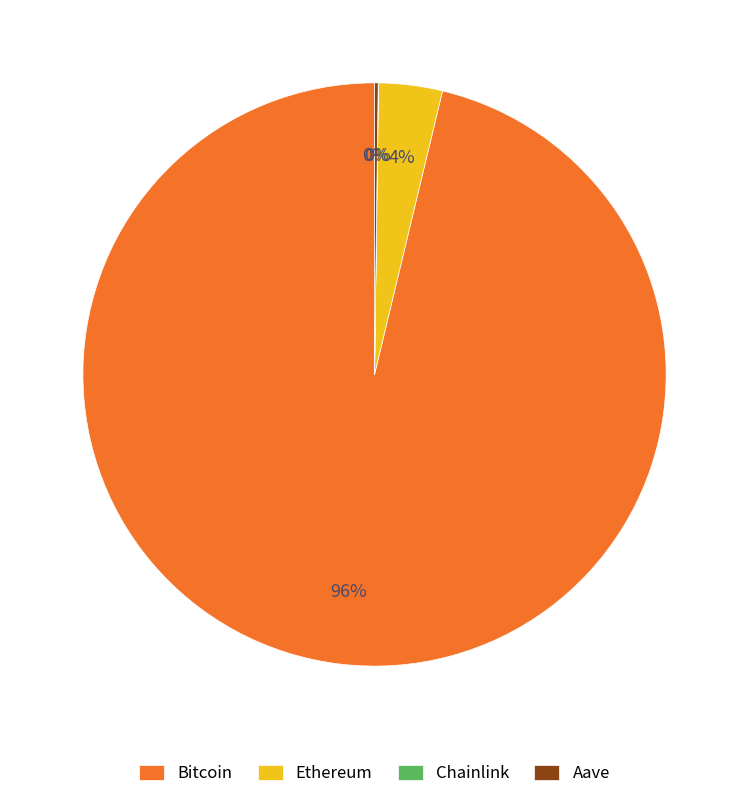

What is the largest slice in the pie chart?

Bitcoin